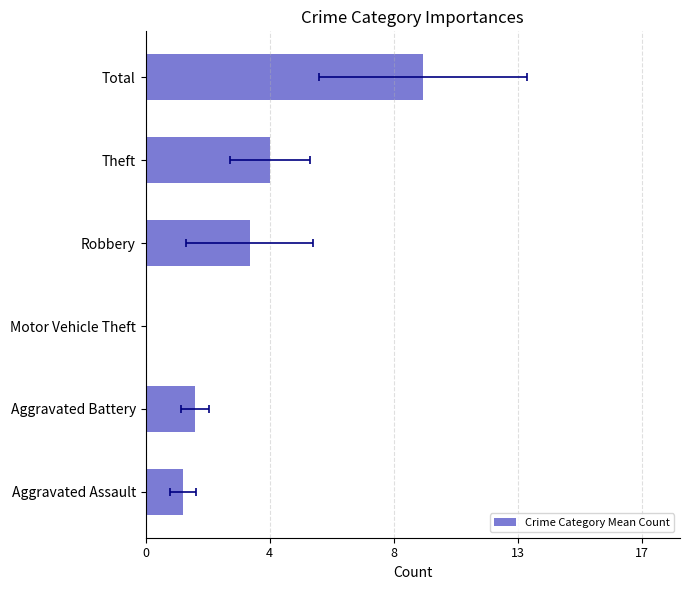

What is the greatest value displayed?

9.3